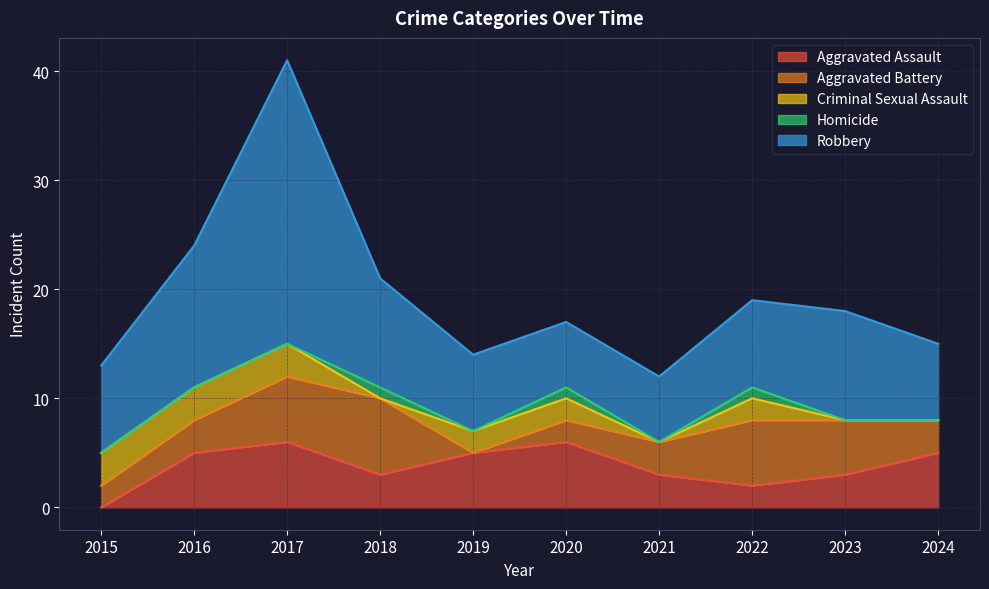

Does the chart have visible grid lines?

Yes